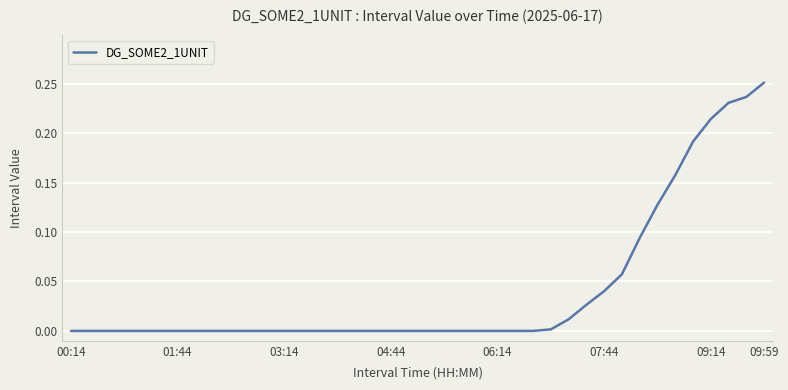

Which category has the highest value across all series?

09:59